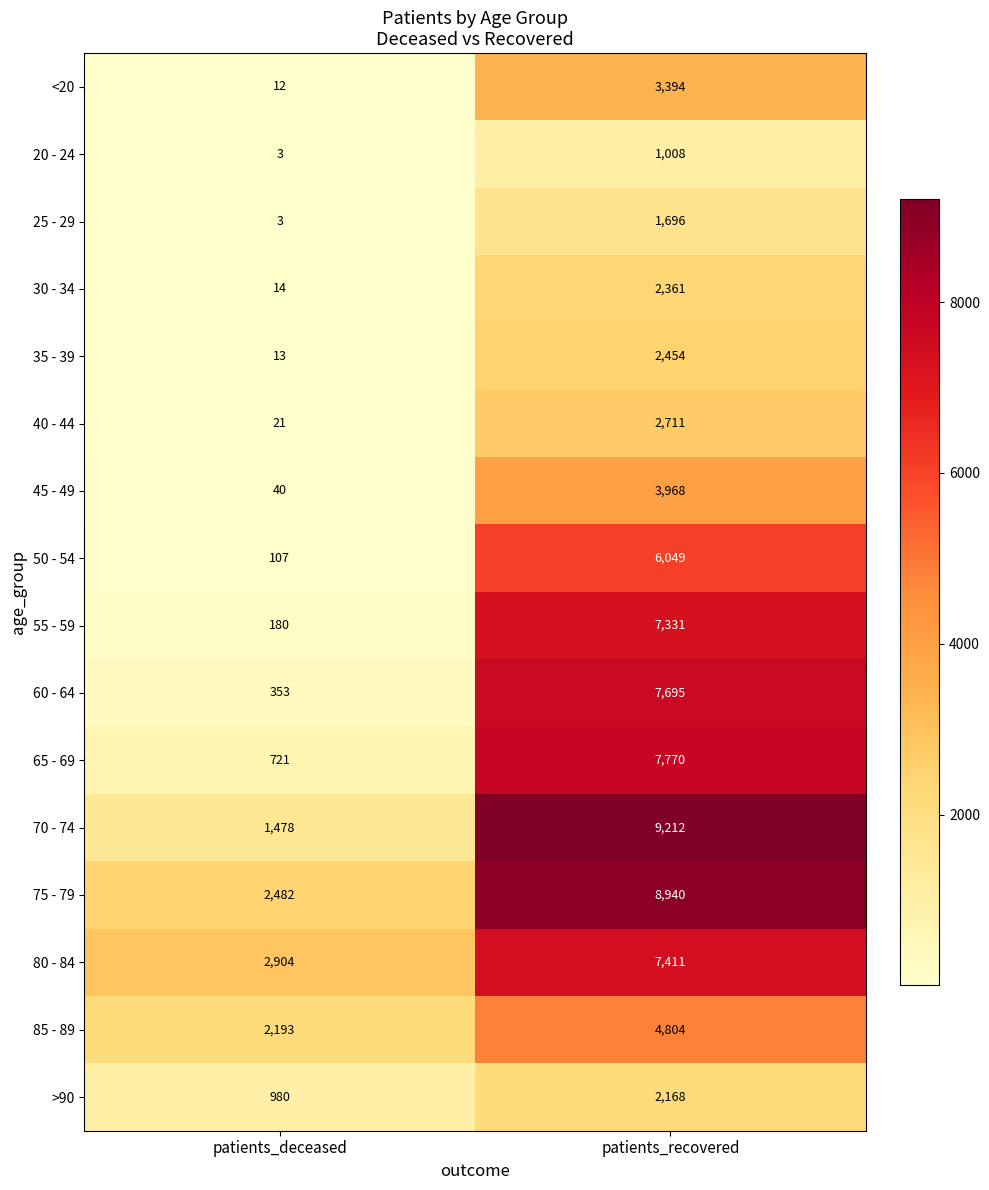

How many data points in 60 - 64 are less than 7695?

1